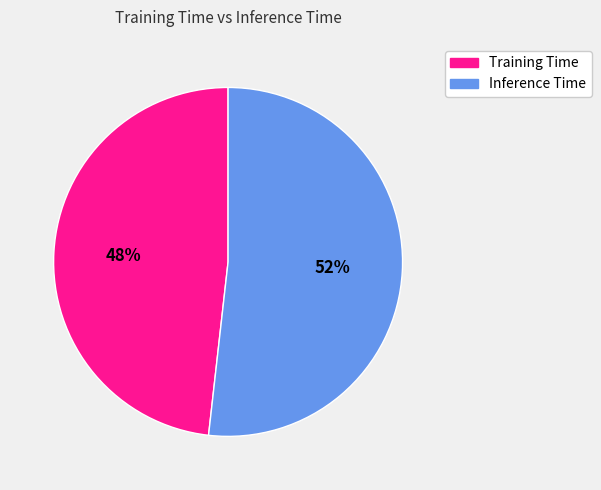

Which slice is the smallest?

Training Time